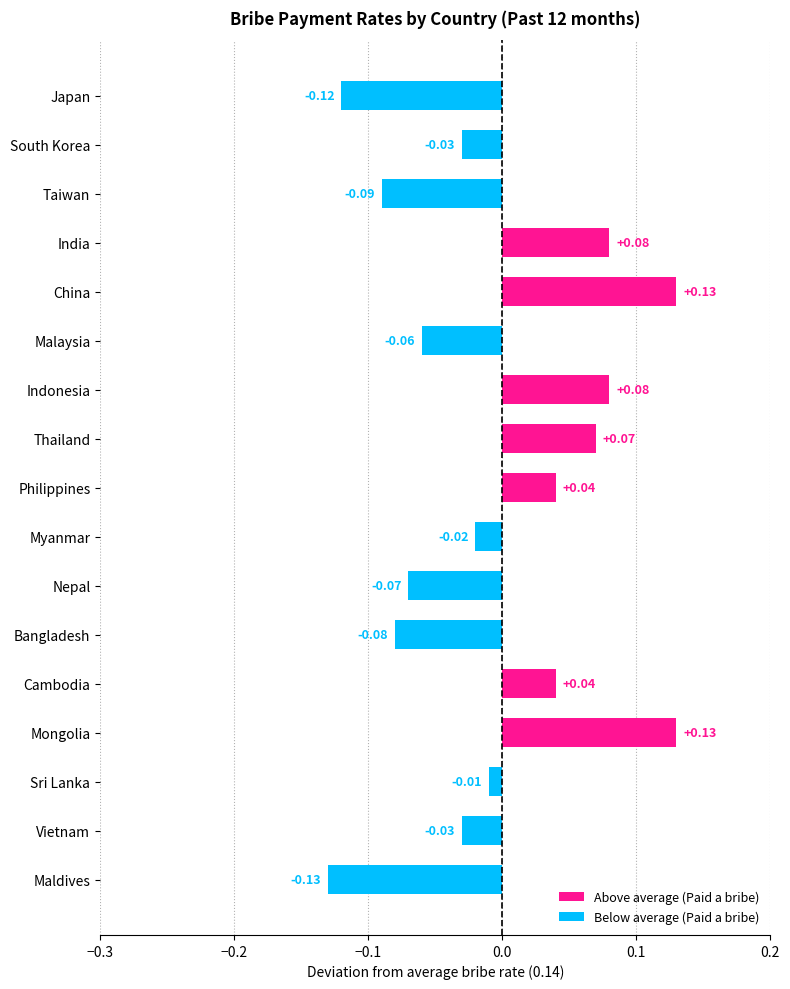

Which label corresponds to the smallest value in the chart?

Maldives